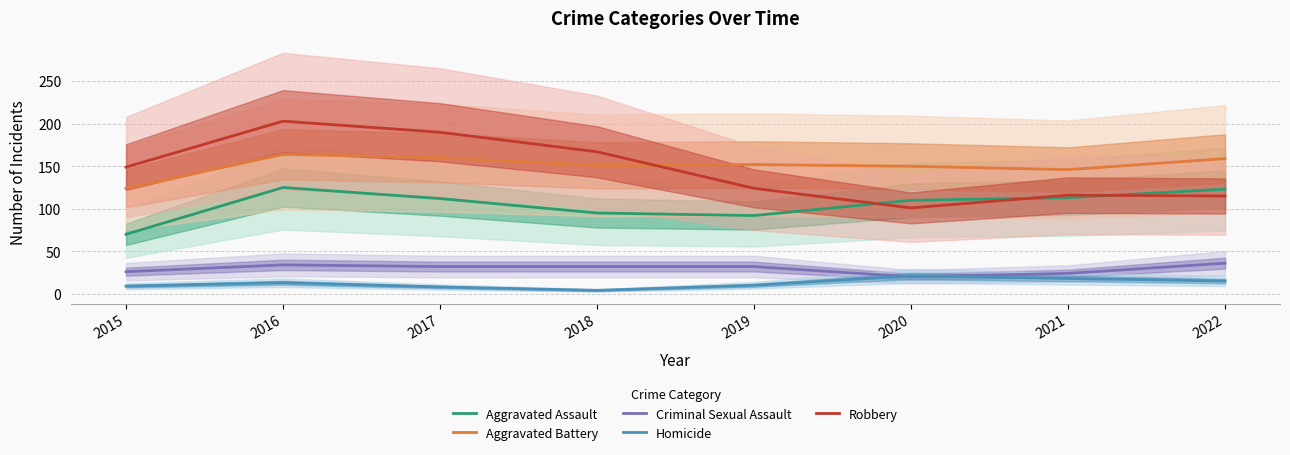

What is the sum of all Robbery values?

1165